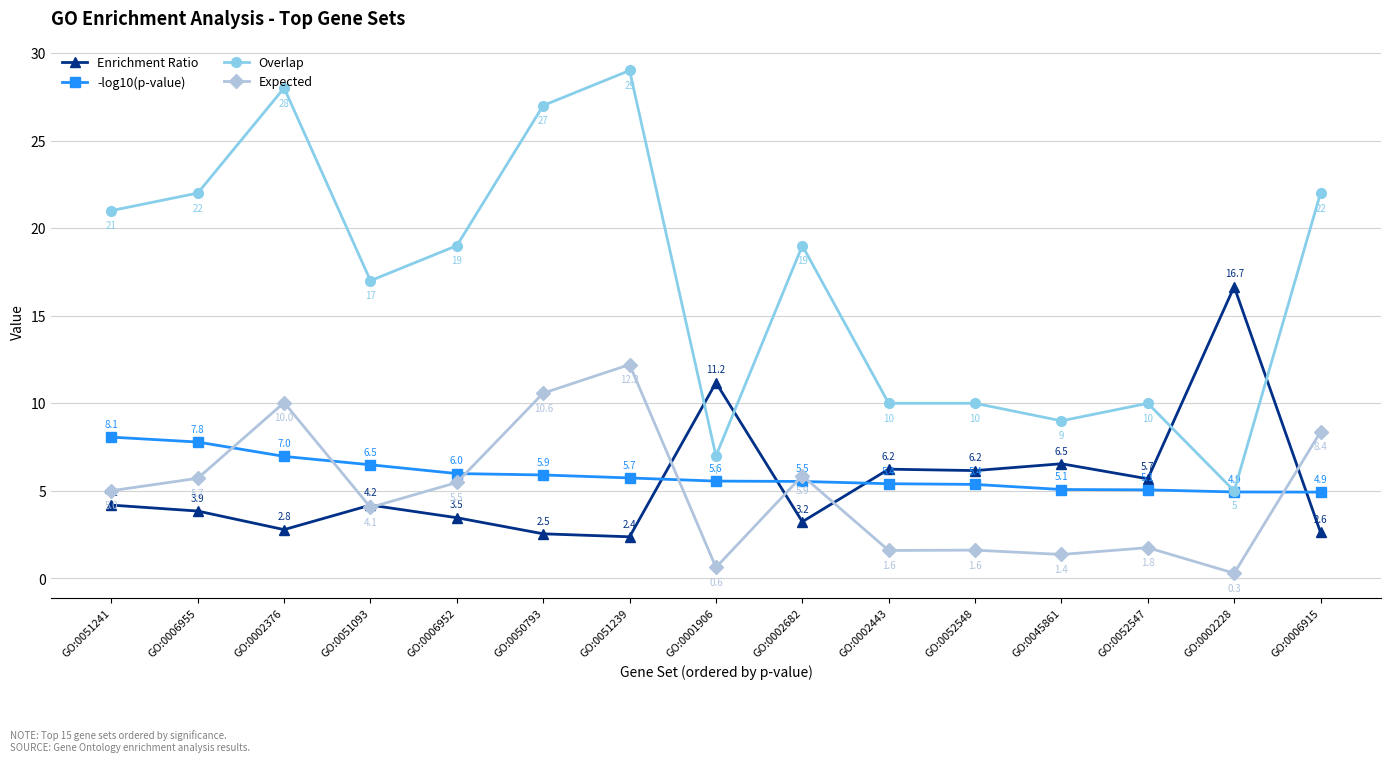

True or false: -log10(p-value) and Overlap cross at least once.

False